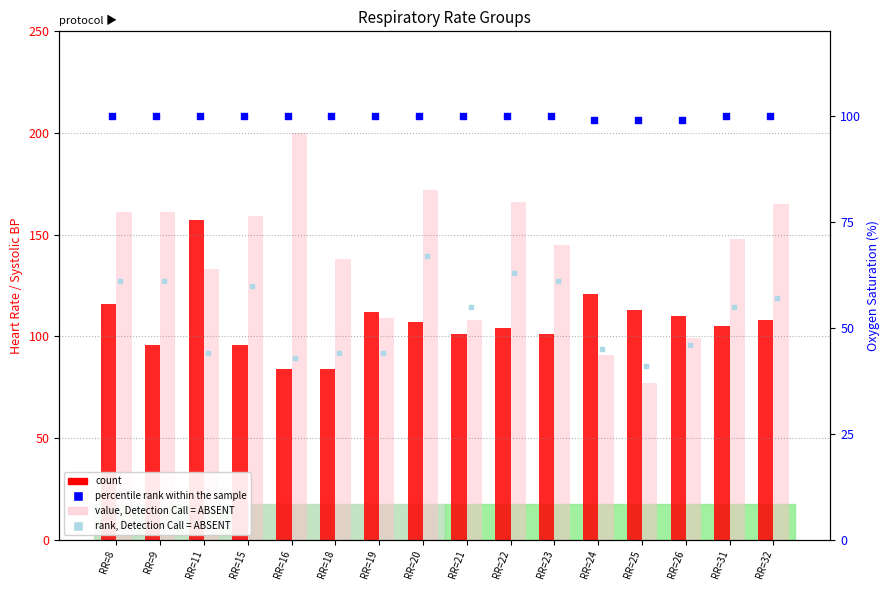

Which series has the largest total across all categories?

value, Detection Call = ABSENT